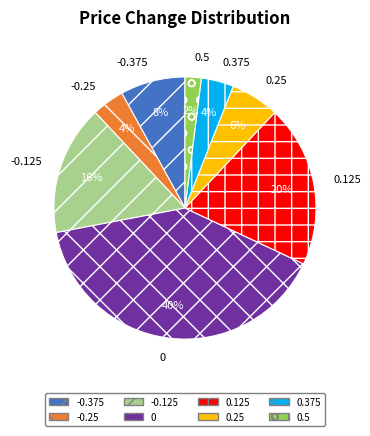

Is 0 the majority of the pie?

No